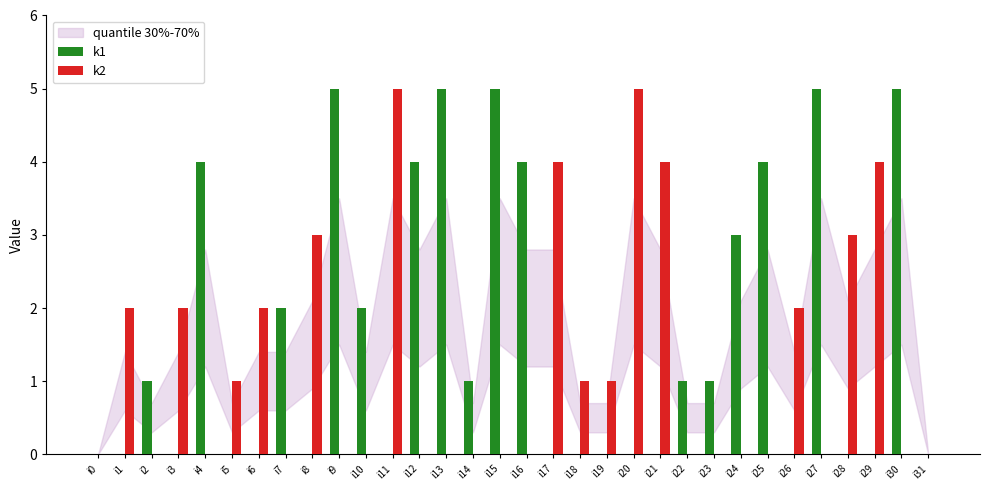

Between i23 and i30, which series saw the biggest shift?

k1